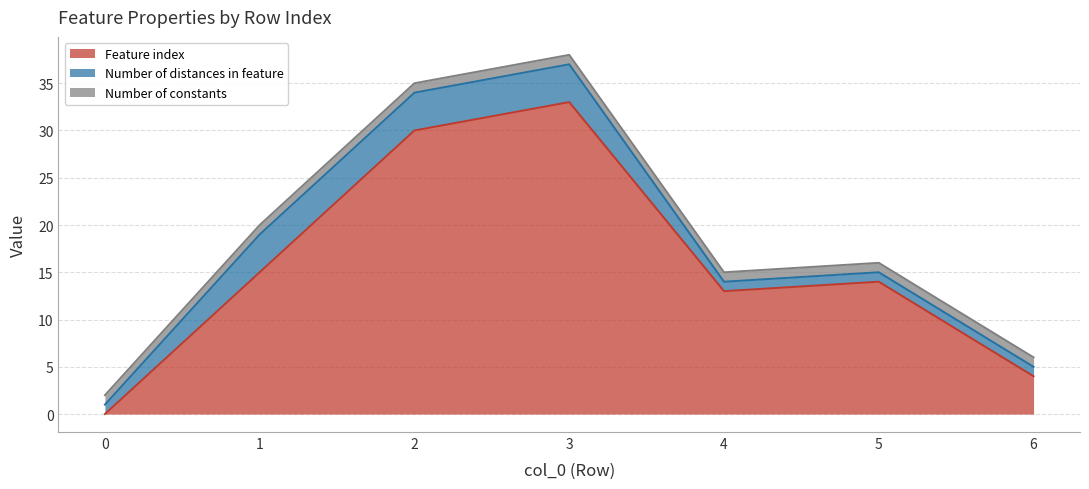

What is the total value across all series at 4?

15